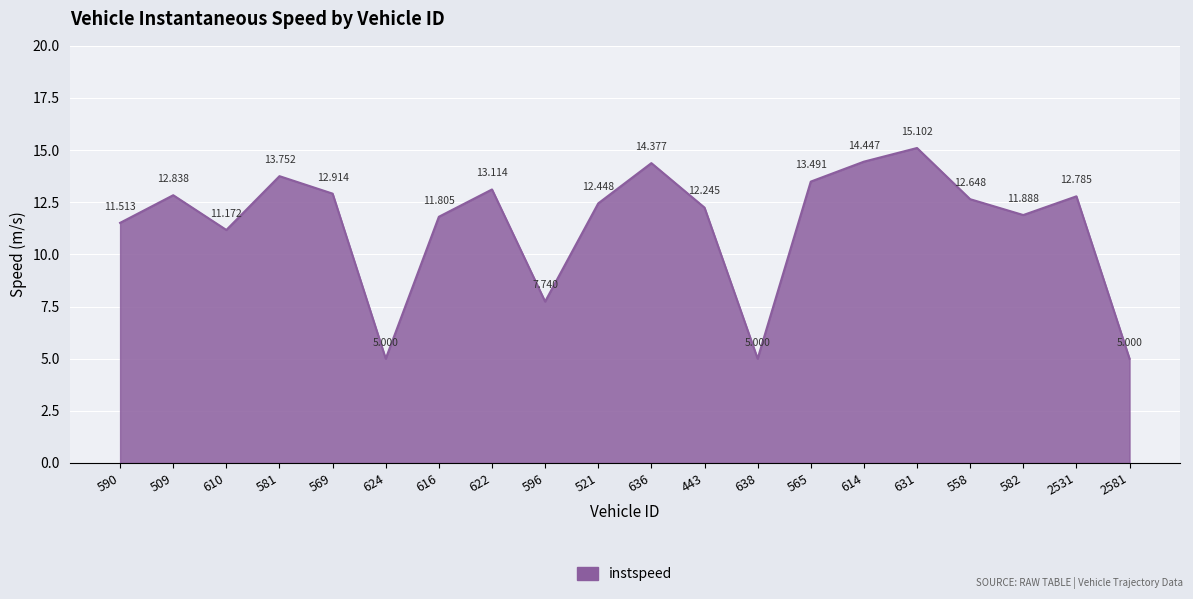

How many series are shown in this chart?

1